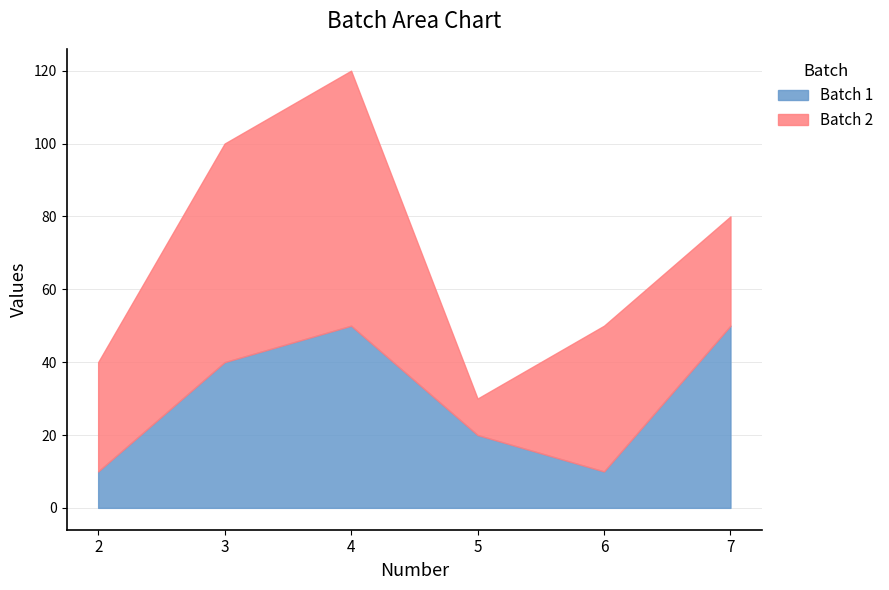

How many lines are shown in the chart?

2